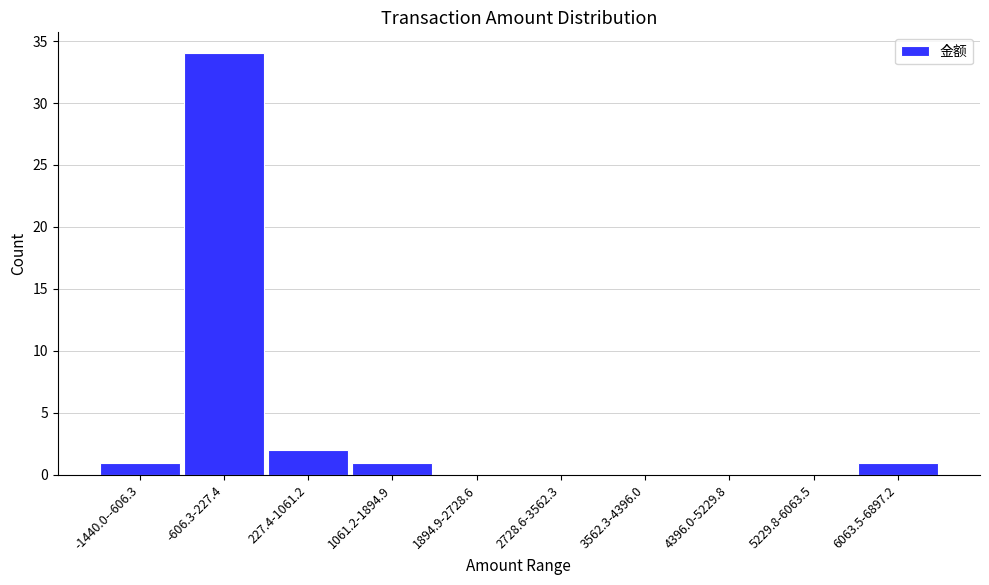

Reading left to right, extract all data points from this chart.

-1440.0--606.3=1	-606.3-227.4=34	227.4-1061.2=2	1061.2-1894.9=1	1894.9-2728.6=0	2728.6-3562.3=0	3562.3-4396.0=0	4396.0-5229.8=0	5229.8-6063.5=0	6063.5-6897.2=1